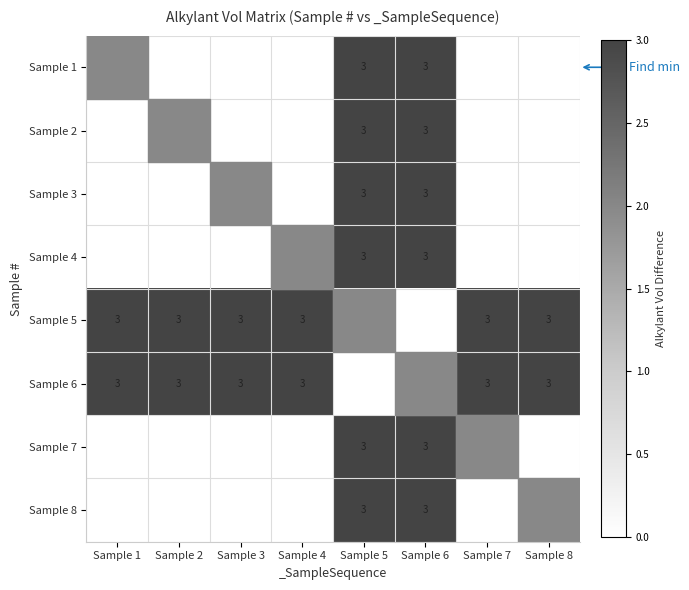

Is it true that Sample 2 equals 3 at Sample 6?

True